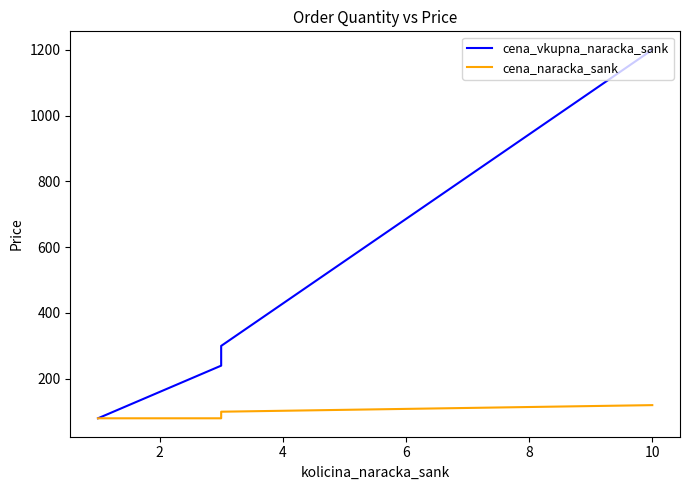

What is the average value of the cena_vkupna_naracka_sank series?

396